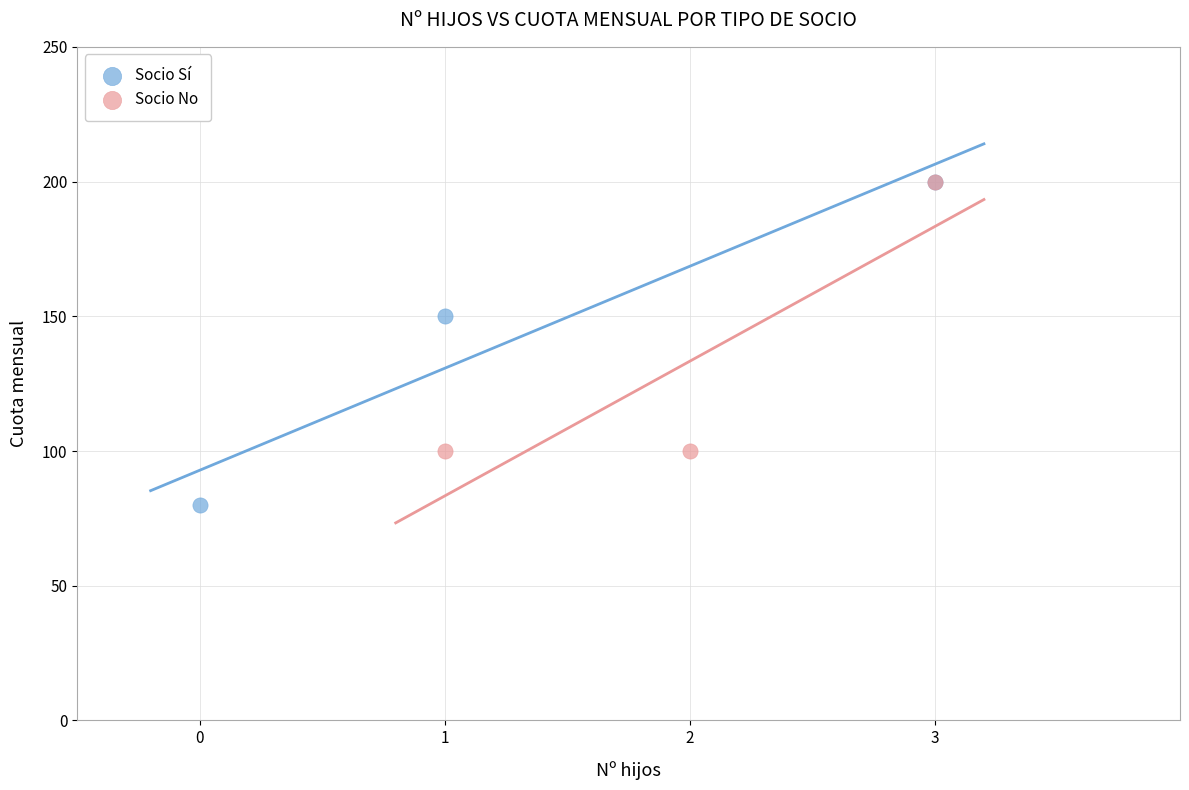

Which series has the widest spread of Y values?

Socio Sí